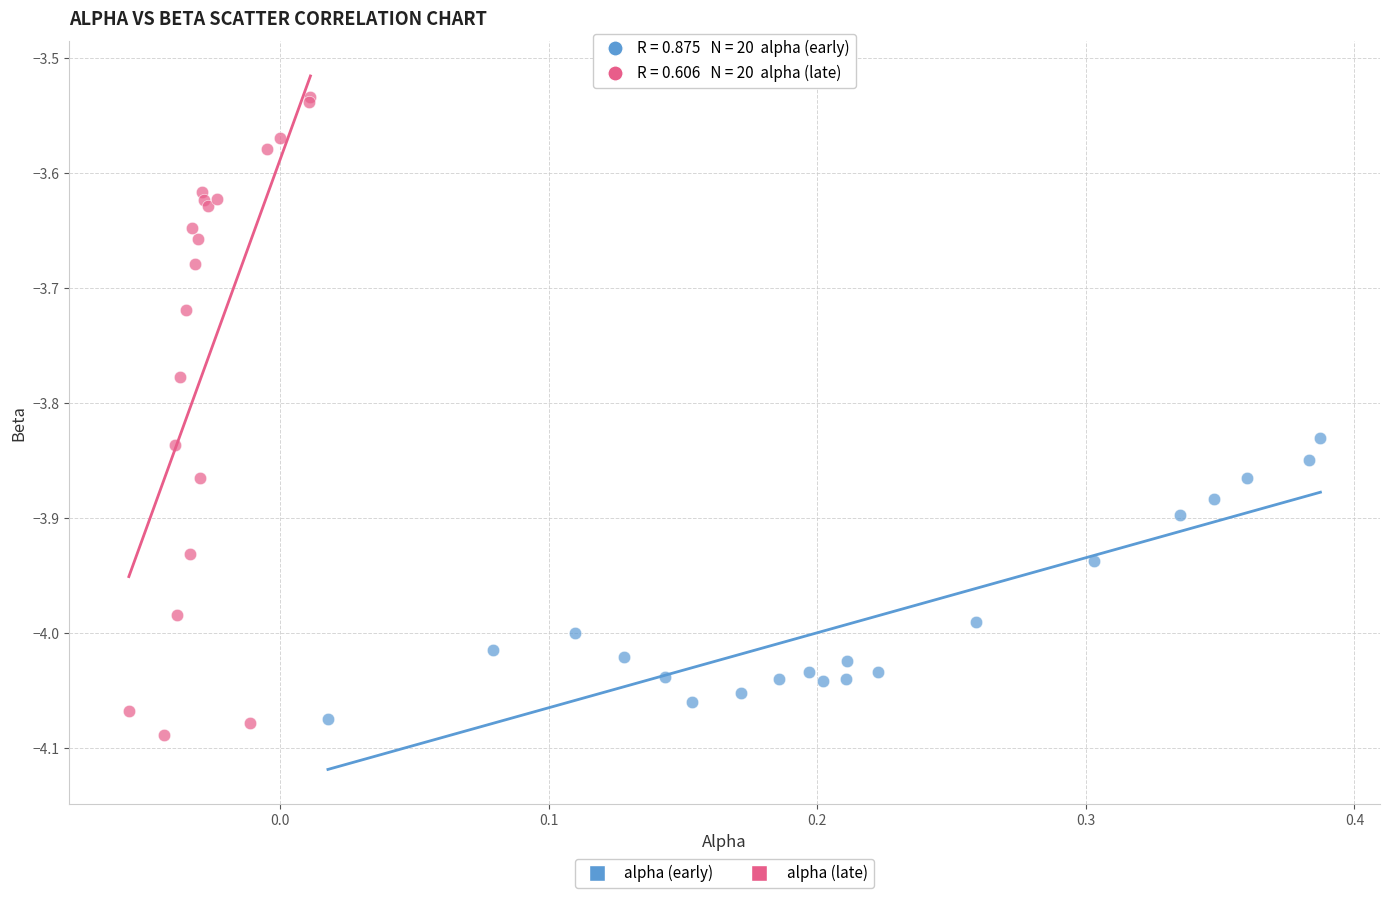

Which series contains the highest Y value?

alpha (late)